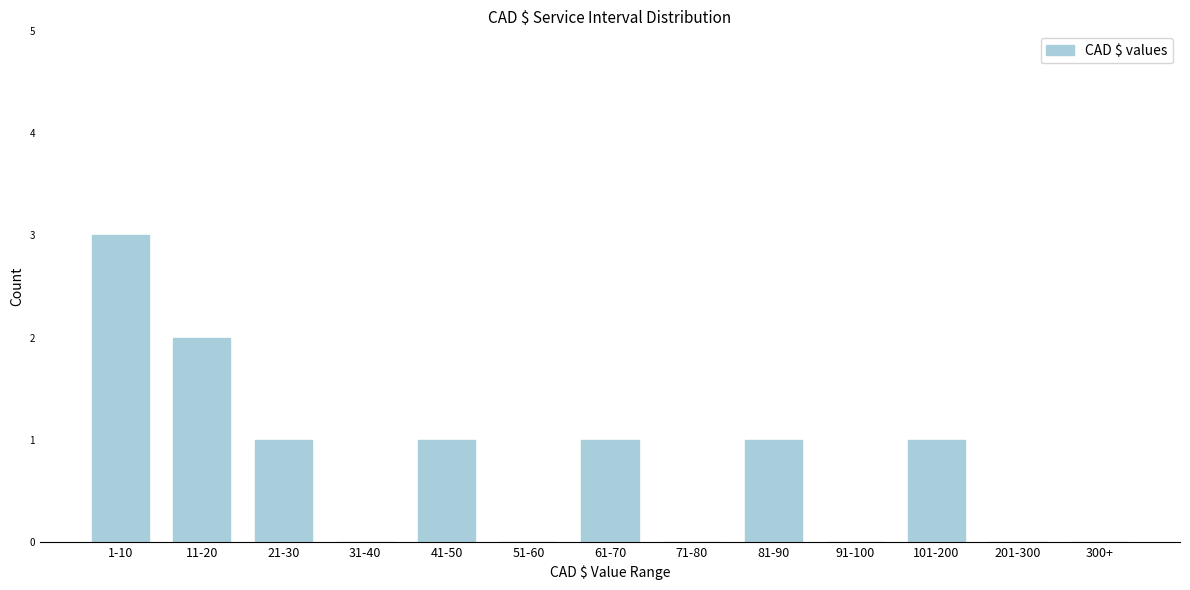

Reading left to right, transcribe all the data shown in this chart.

1-10=3	11-20=2	21-30=1	31-40=0	41-50=1	51-60=0	61-70=1	71-80=0	81-90=1	91-100=0	101-200=1	201-300=0	300+=0